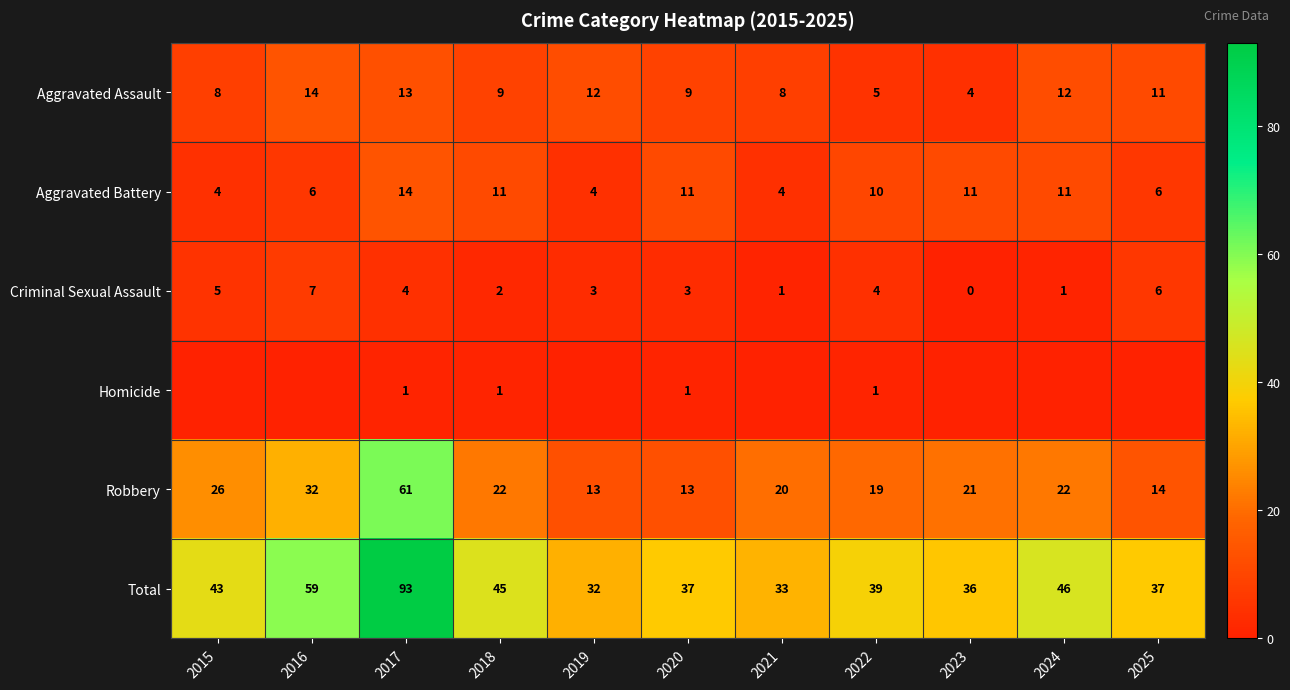

Where is Robbery nearest to the value 37?

2016